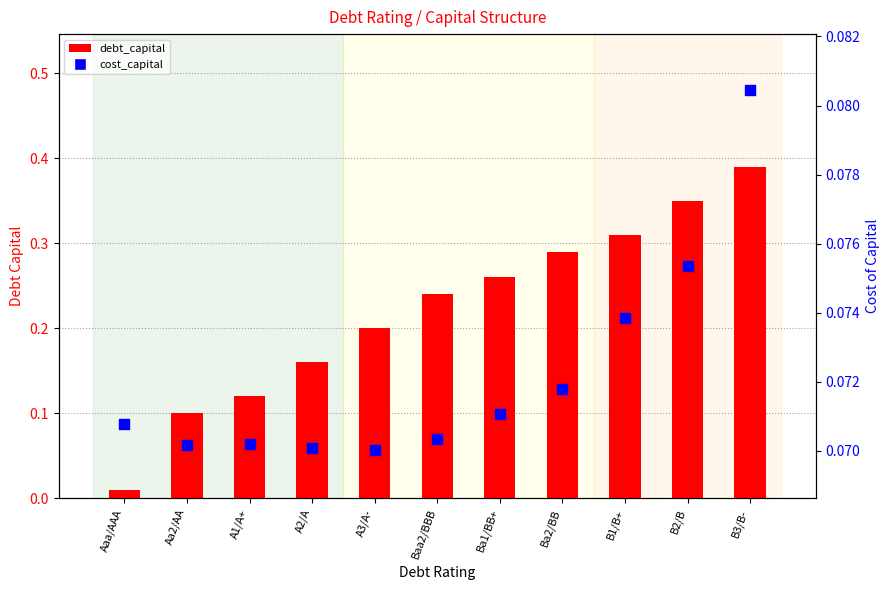

Which series has the largest Y range (max minus min)?

debt_capital